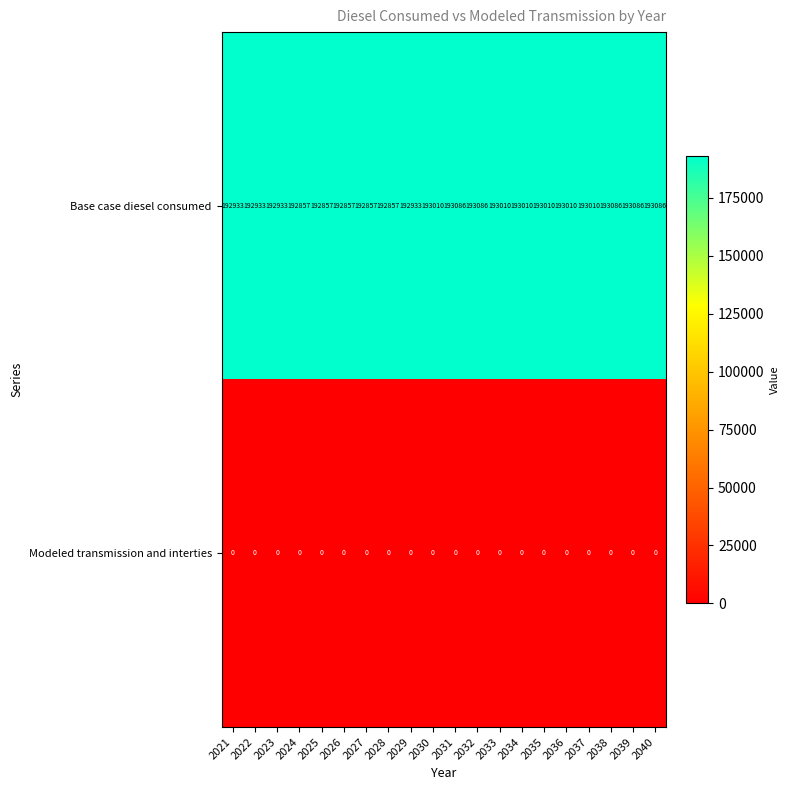

How many data points does each series have?

20